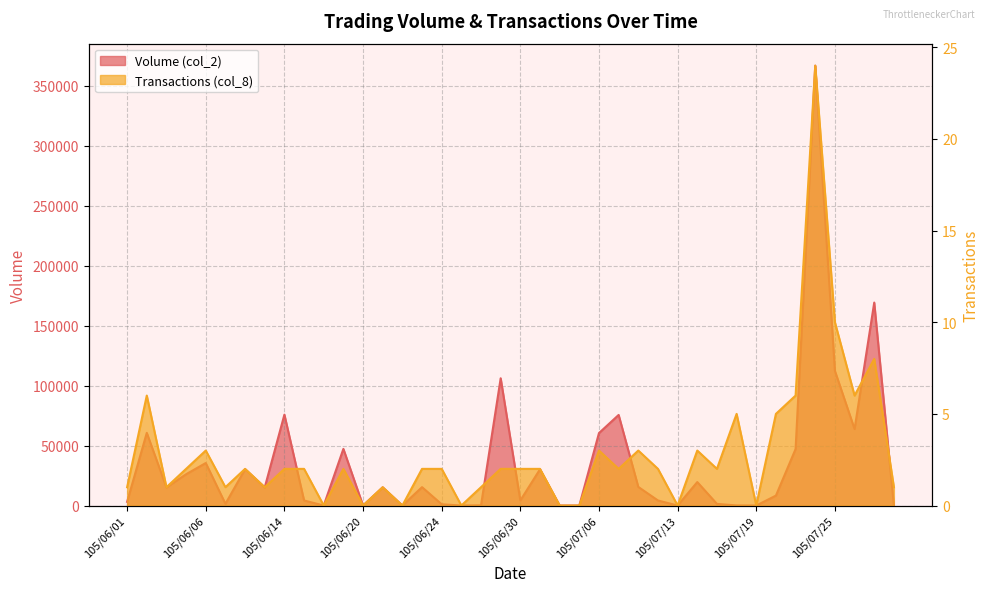

What is the sum of all Volume (col_2) values?

1430149